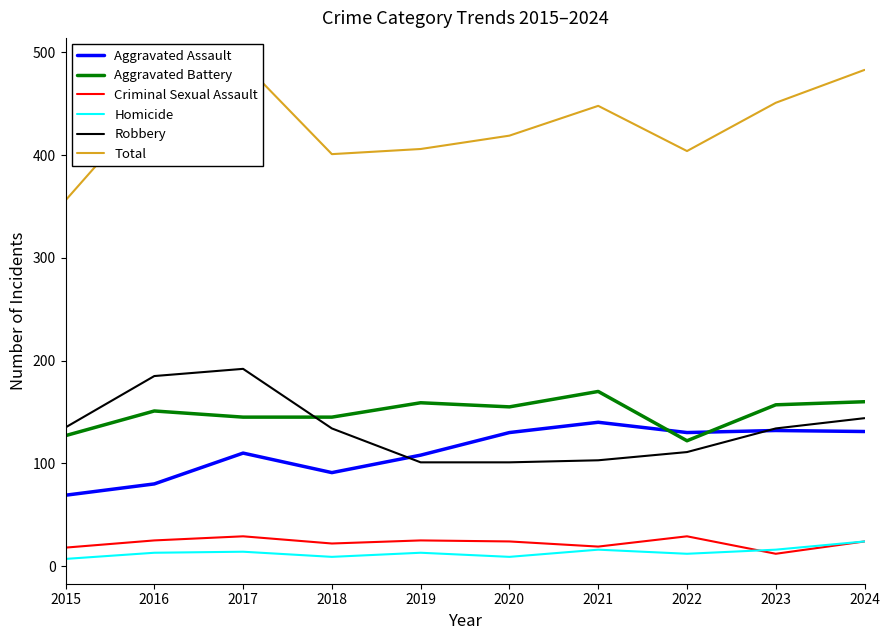

Between 2023 and 2024, which is larger?

2023